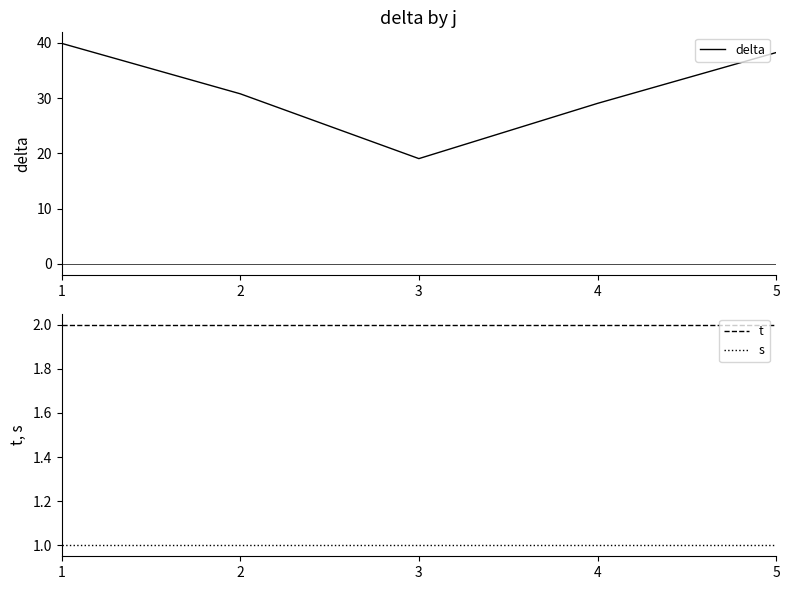

What is the value of the delta point at the 4th from the left?

29.1